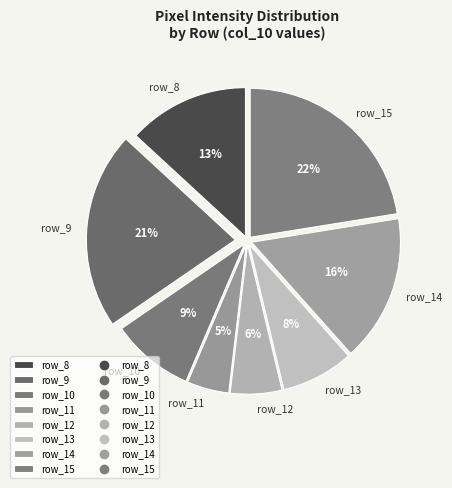

How many segments does this pie chart have?

8